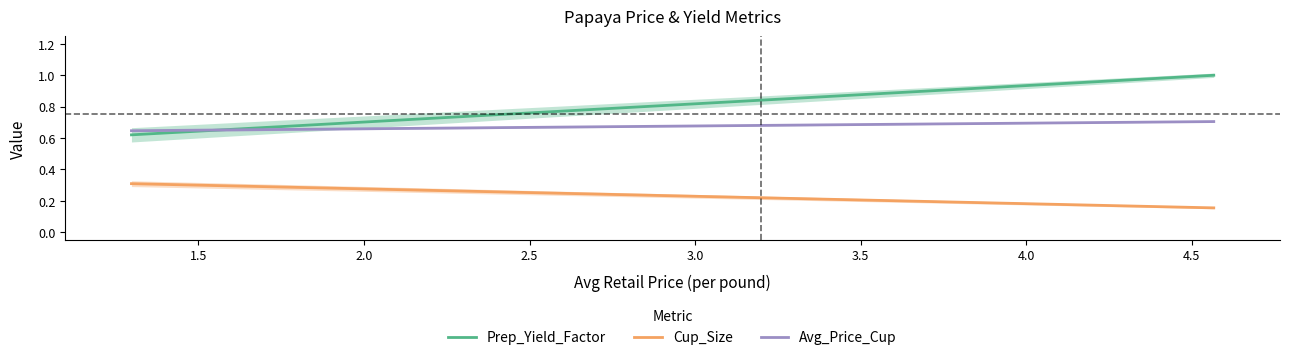

How many lines are shown in the chart?

3